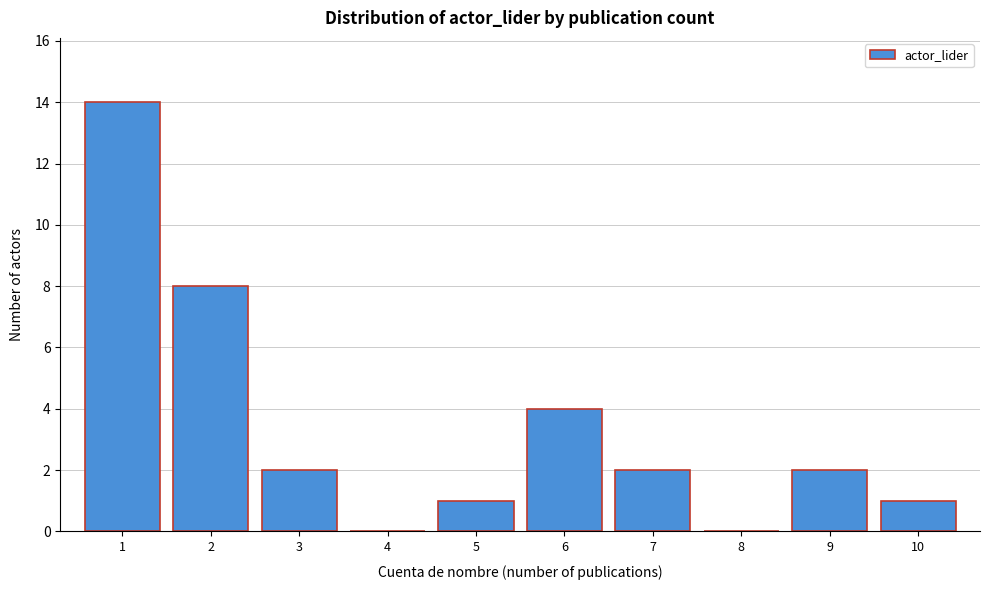

Reading right to left, extract all data points from this chart.

10=1	9=2	8=0	7=2	6=4	5=1	4=0	3=2	2=8	1=14